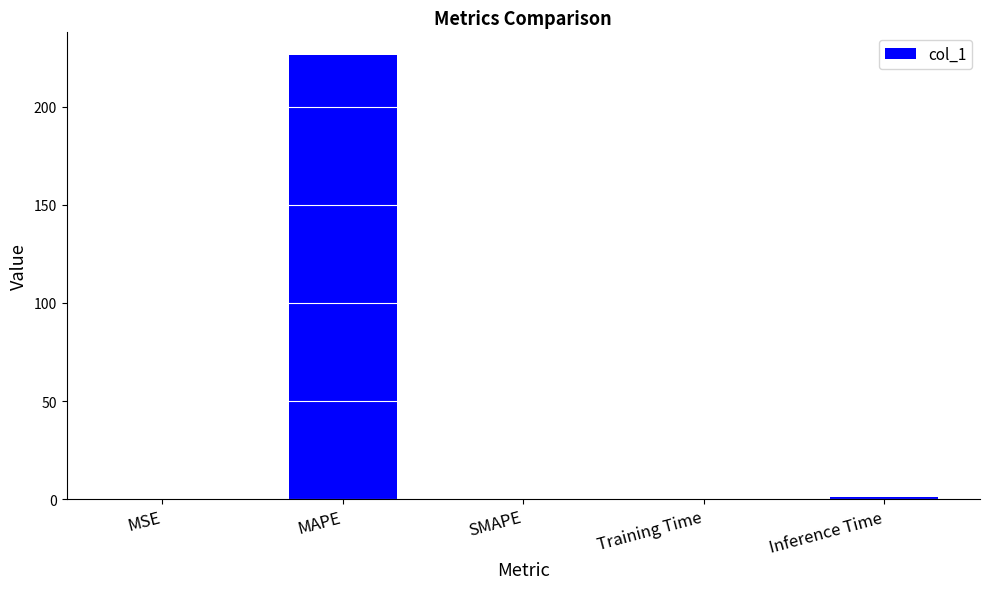

Is it true that the value at MAPE is 400.3?

False